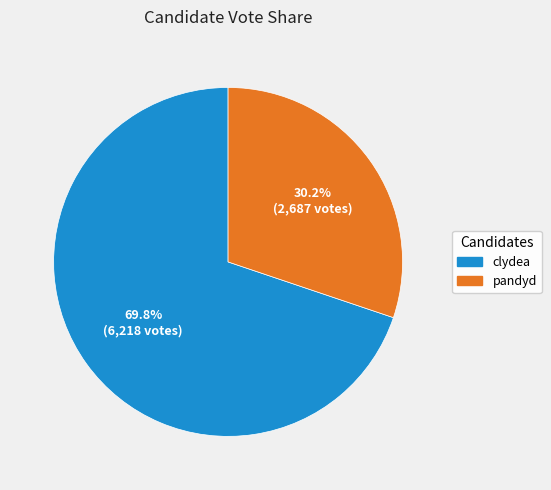

What is the ratio of the value at pandyd to the value at clydea?

0.4